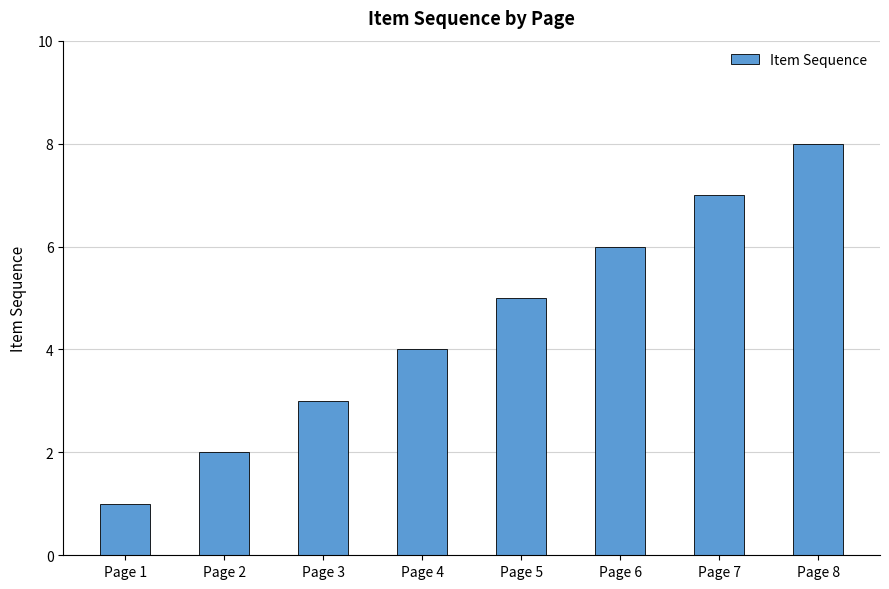

What is the approximate value at Page 5?

5